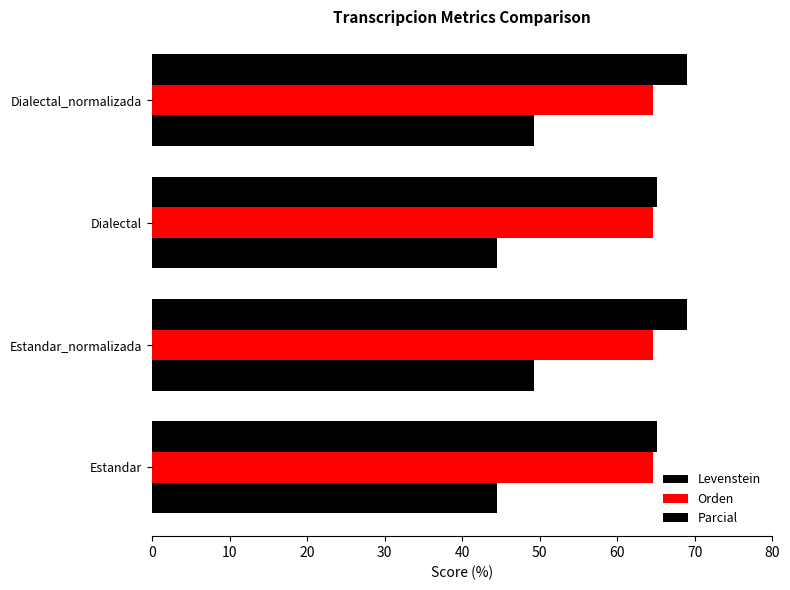

How many values in the Parcial series are below 69?

2